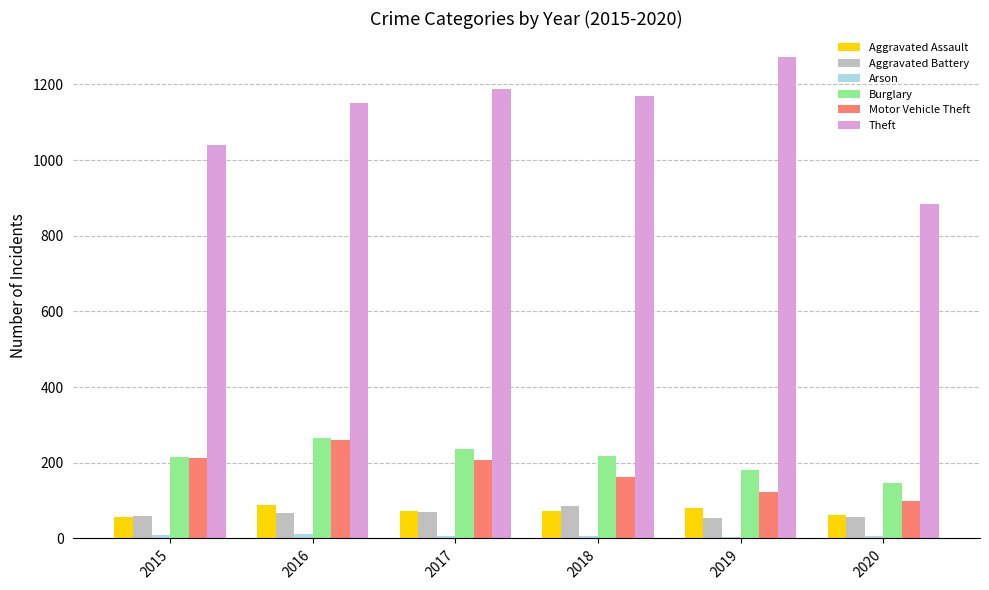

What value does the Aggravated Battery series have at 2020, to the nearest 10?

60